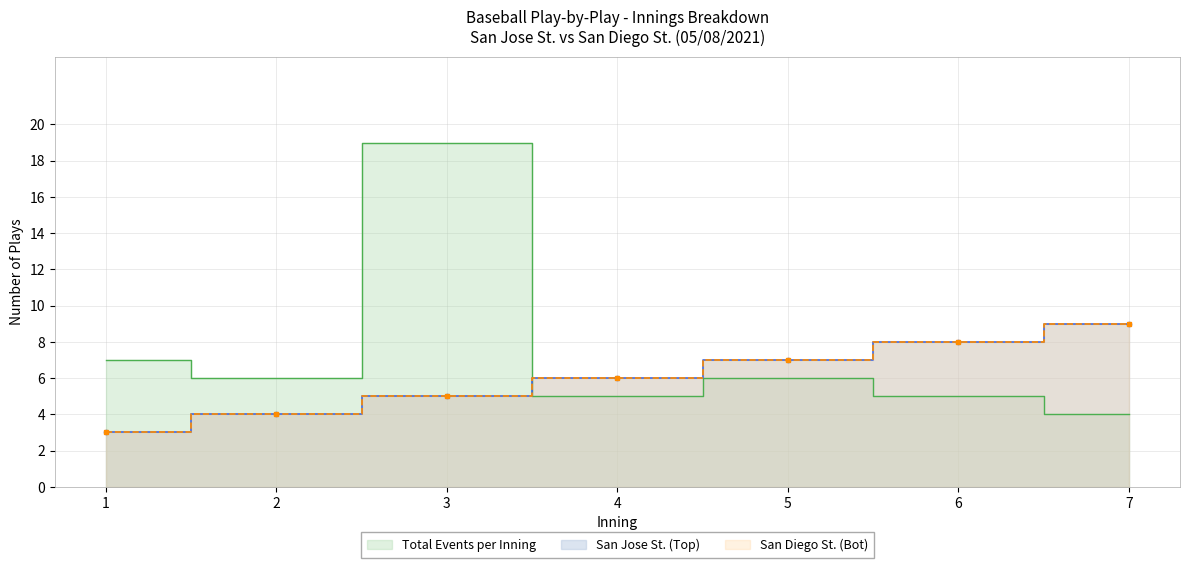

Reading right to left, list all the values displayed in this chart.

San Jose St. (Top): 9	8	7	6	5	4	3
San Diego St. (Bot): 9	8	7	6	5	4	3
Total Events per Inning: 4	5	6	5	19	6	7